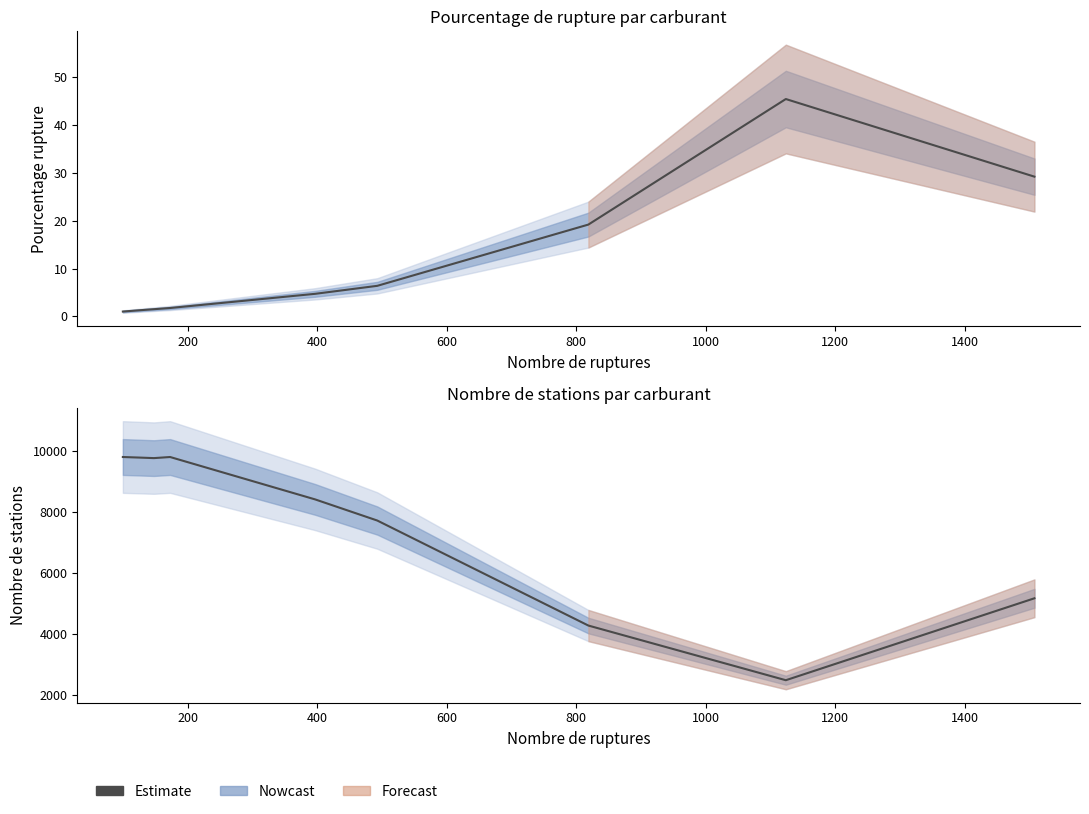

Approximately how many times larger is the value at 600 compared to 1200?

2.3